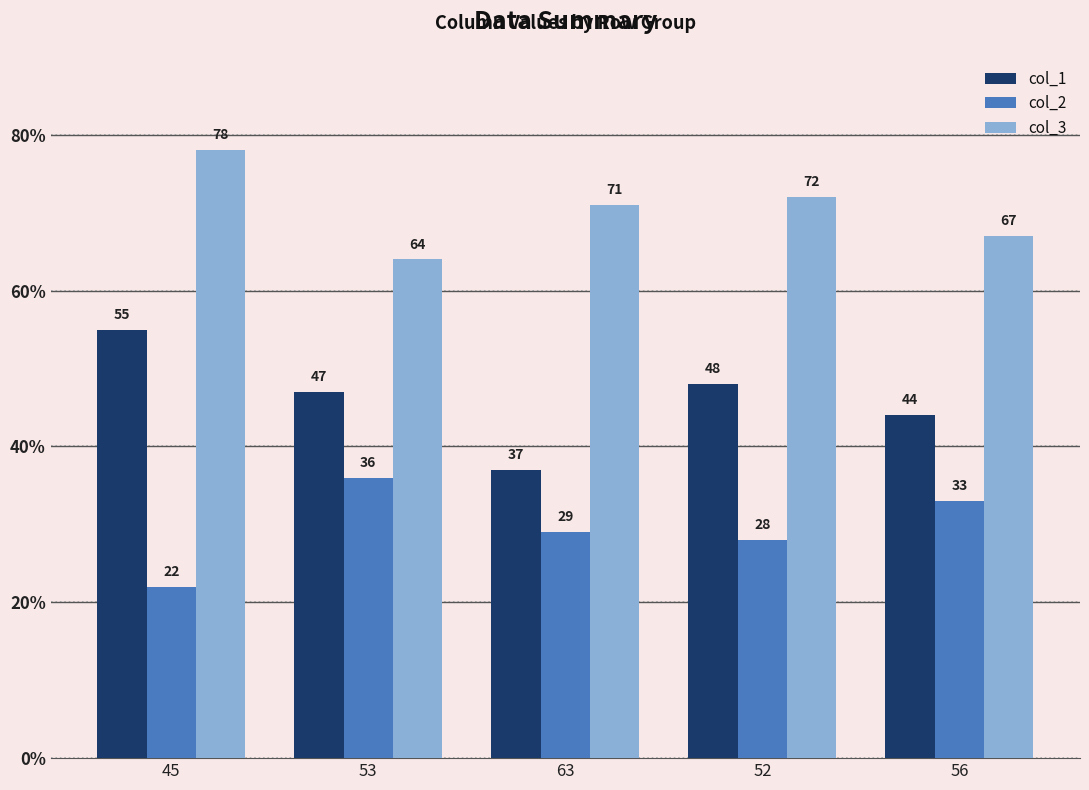

What is the highest value of the col_1 series?

55